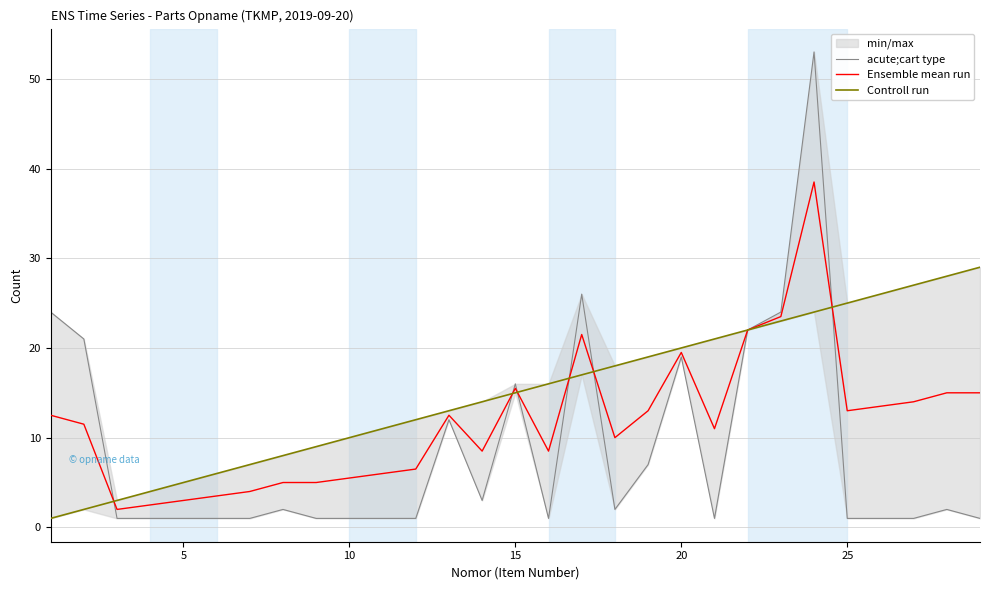

Is this an area chart (filled region under the line)?

No